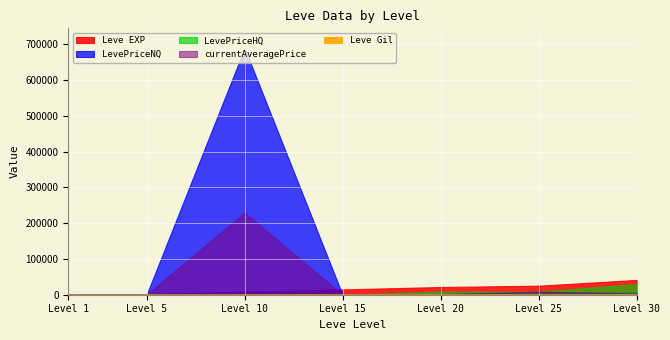

How many distinct data groups are displayed?

5